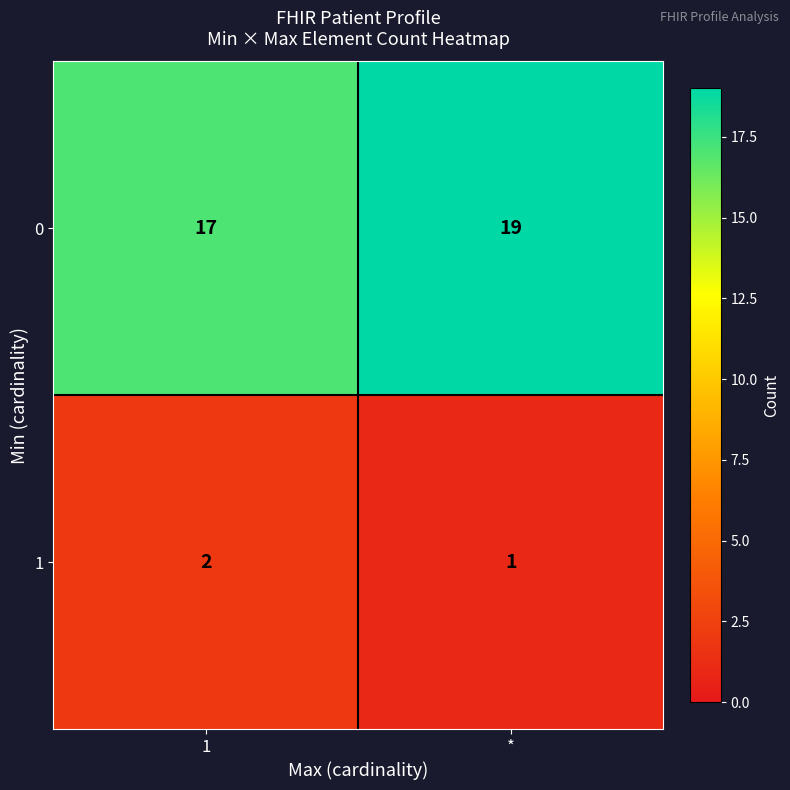

What is the sum of all 1 values?

3